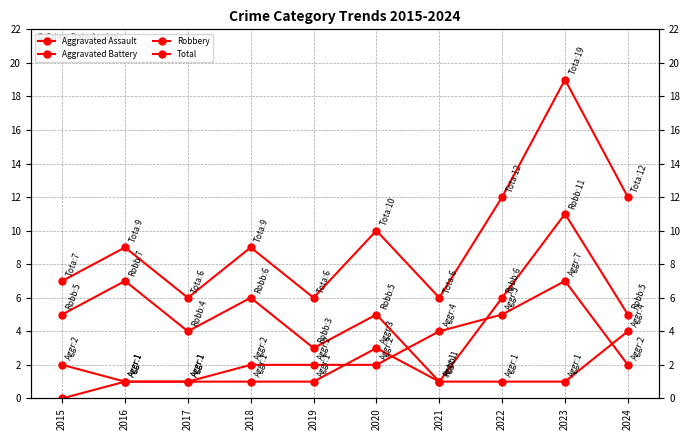

Rank the categories by Total value from lowest to highest.

2017, 2019, 2021, 2015, 2016, 2018, 2020, 2022, 2024, 2023